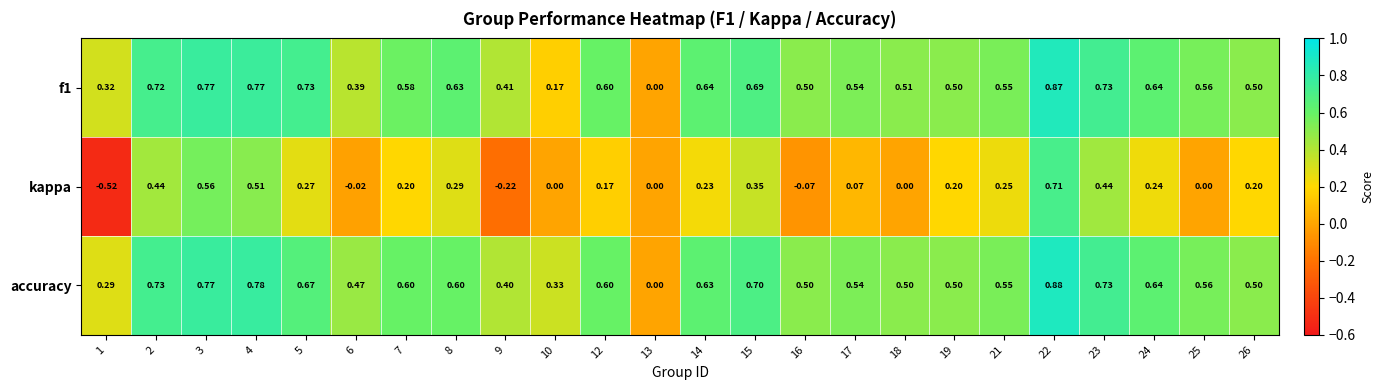

Which series has the largest total across all categories?

accuracy